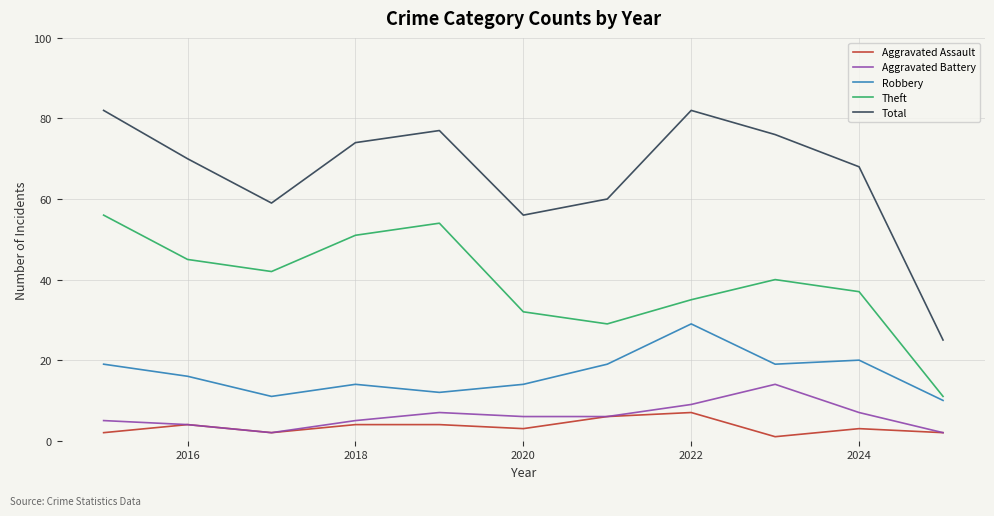

What is the lowest value of the Robbery series?

10